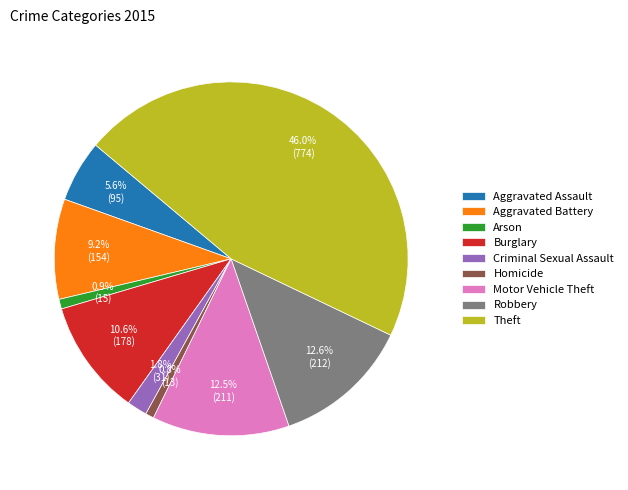

Is there any slice that represents more than half of the pie?

No